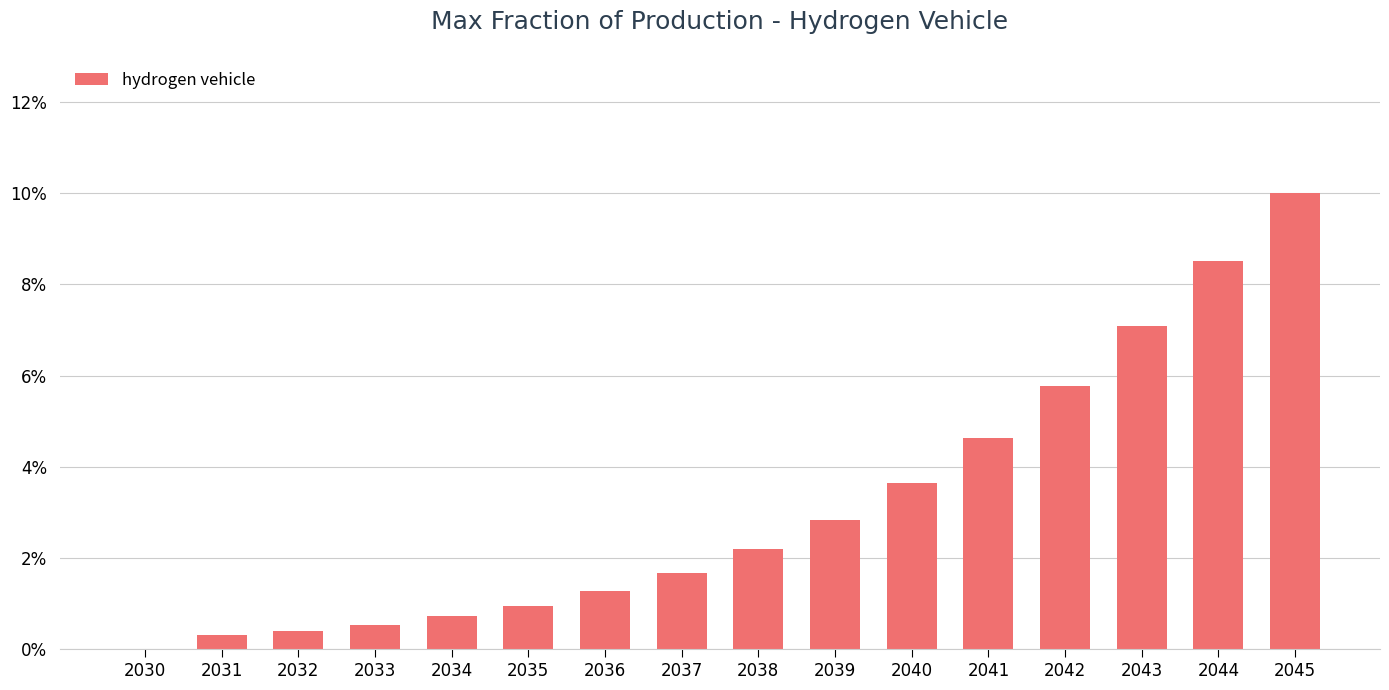

Are the bars horizontal?

No